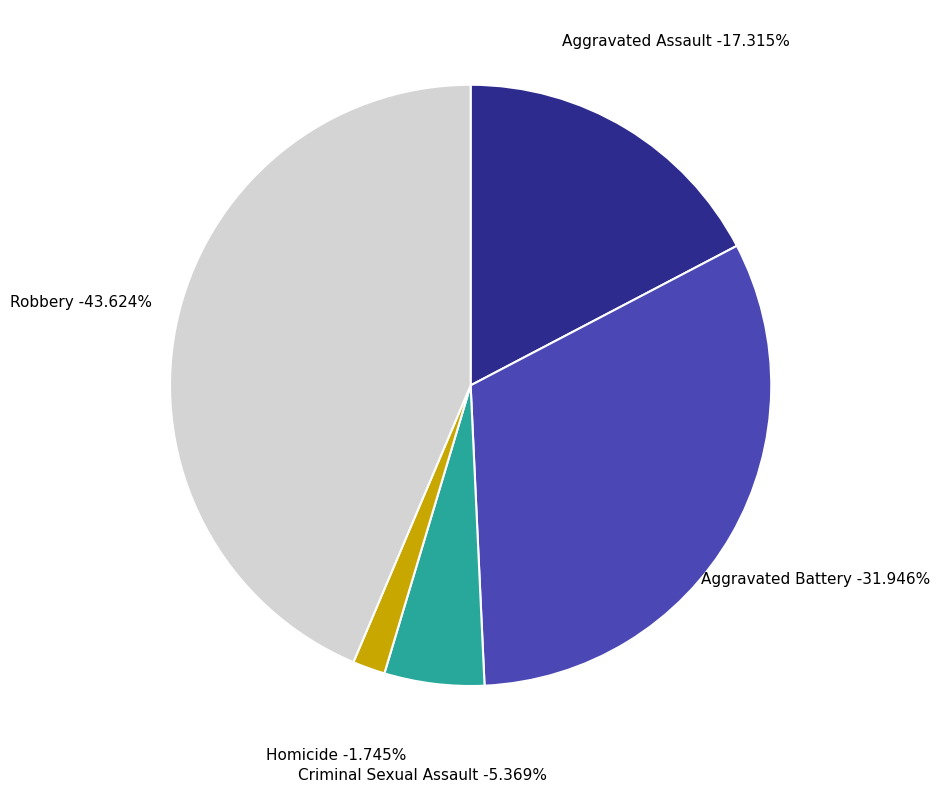

To the nearest percent, what is the difference between the largest and smallest slice percentages?

42%